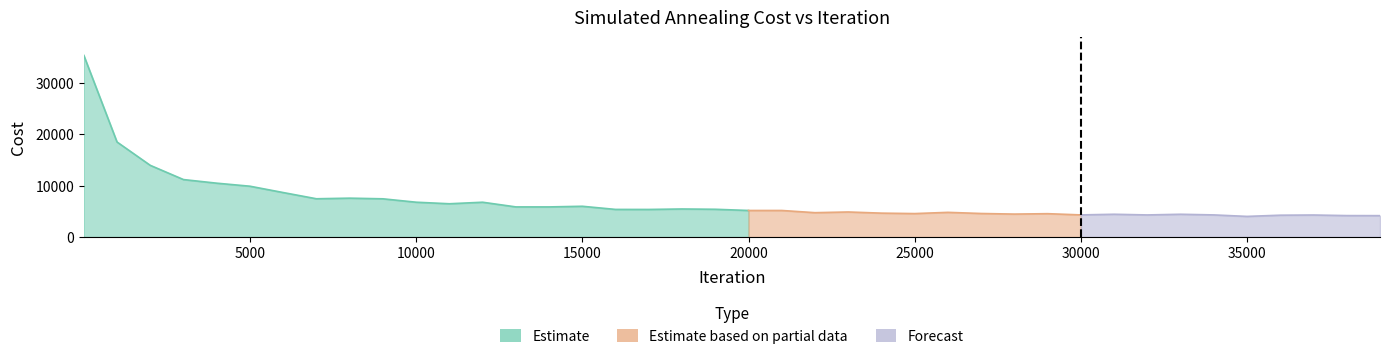

Reading left to right, what are all the values shown in this chart?

cost: 35319.9	18475.4	13937.9	11170.3	10468.6	9878.3	8648.1	7439.0	7556.2	7430.3	6769.3	6468.5	6766.7	5856.3	5854.9	5979.3	5368.1	5361.8	5453.6	5395.4	5161.5	5162.5	4734.8	4869.9	4644.9	4558.7	4797.3	4575.4	4461.2	4539.7	4301.0	4426.9	4295.4	4426.7	4300.1	4010.6	4244.6	4282.0	4167.5	4156.1
repetition: 16.0	16.0	16.0	16.0	16.0	16.0	16.0	16.0	16.0	16.0	16.0	16.0	16.0	16.0	16.0	16.0	16.0	16.0	16.0	16.0	16.0	16.0	16.0	16.0	16.0	16.0	16.0	16.0	16.0	16.0	16.0	16.0	16.0	16.0	16.0	16.0	16.0	16.0	16.0	16.0